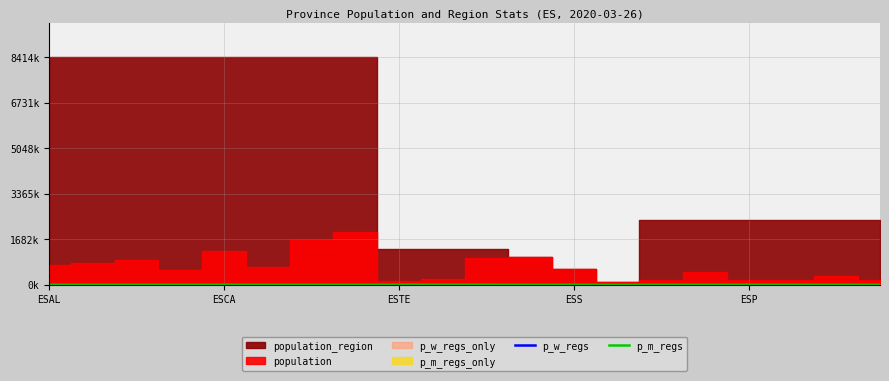

What position from the right is 9?

11